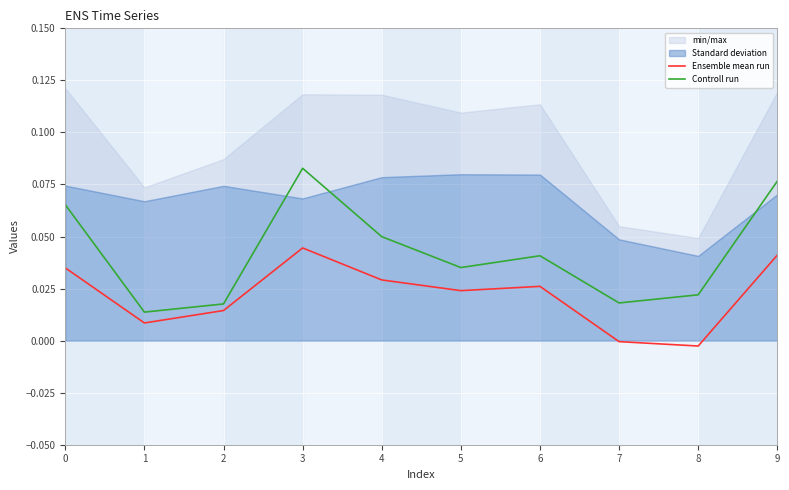

The col_10 series shows 0.1 at 0. True or false?

False